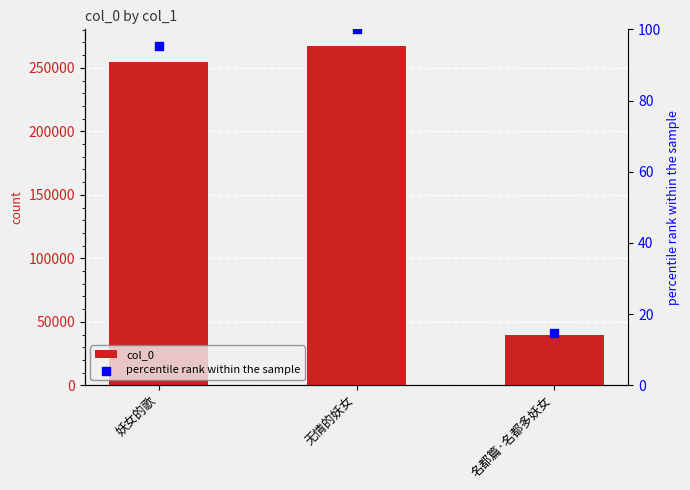

Which series reaches the minimum Y coordinate?

percentile rank within the sample